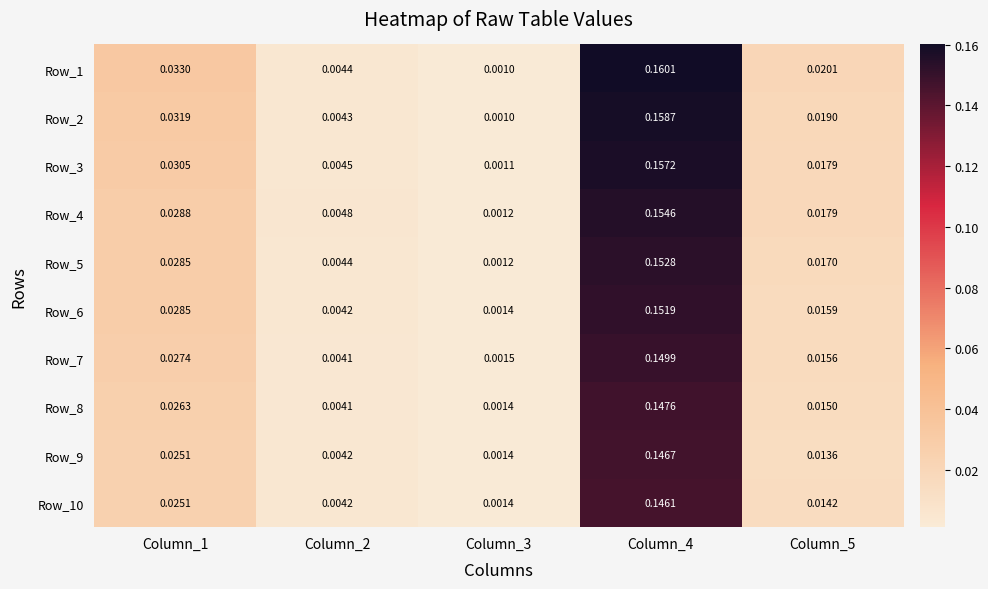

Is the value of Row_3 at Column_2 greater than the value of Row_7 at Column_1?

No